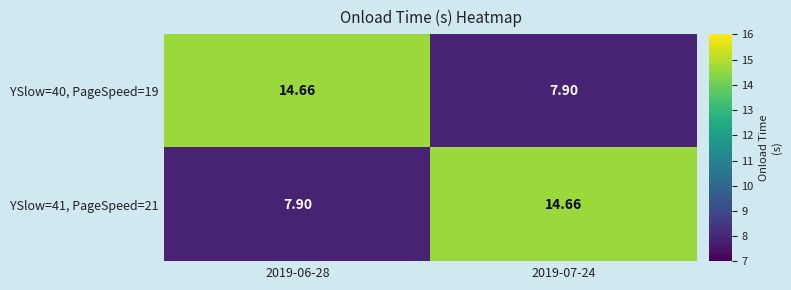

Is the value of YSlow=40, PageSpeed=19 at 2019-07-24 greater than the value of YSlow=41, PageSpeed=21 at 2019-07-24?

No